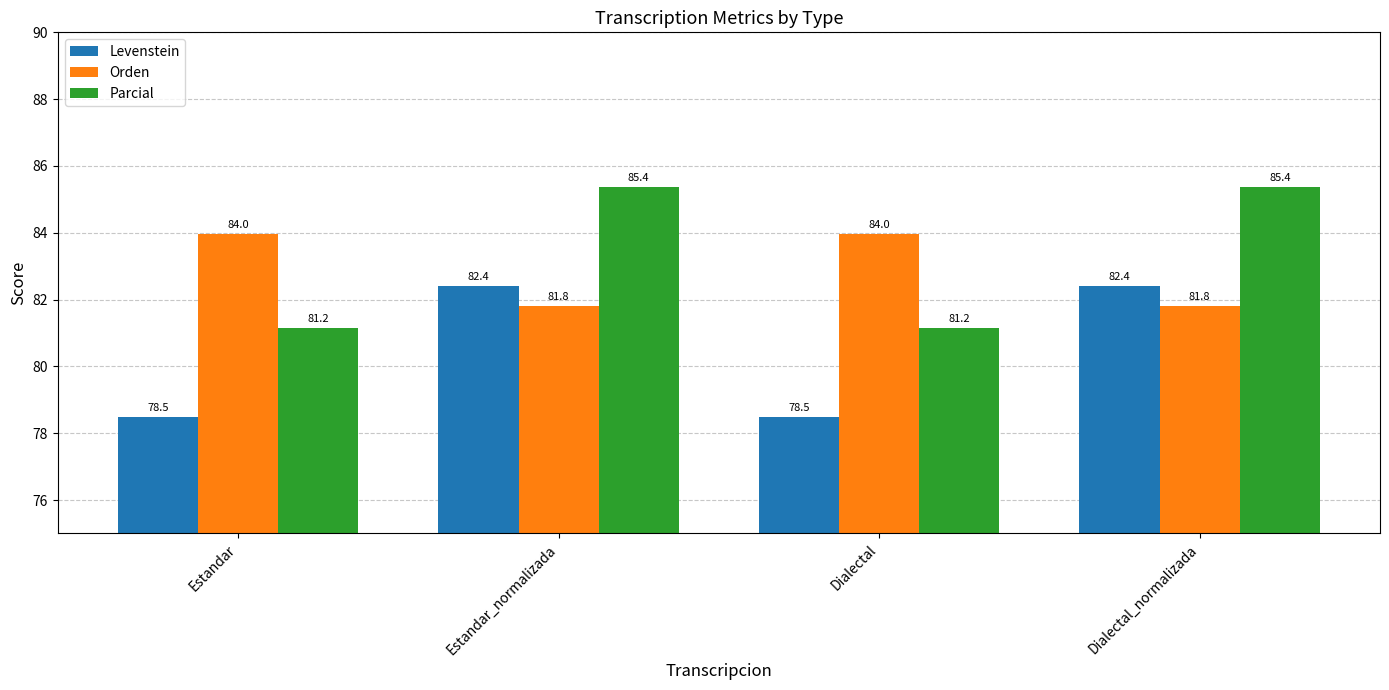

How many groups of bars are there?

4